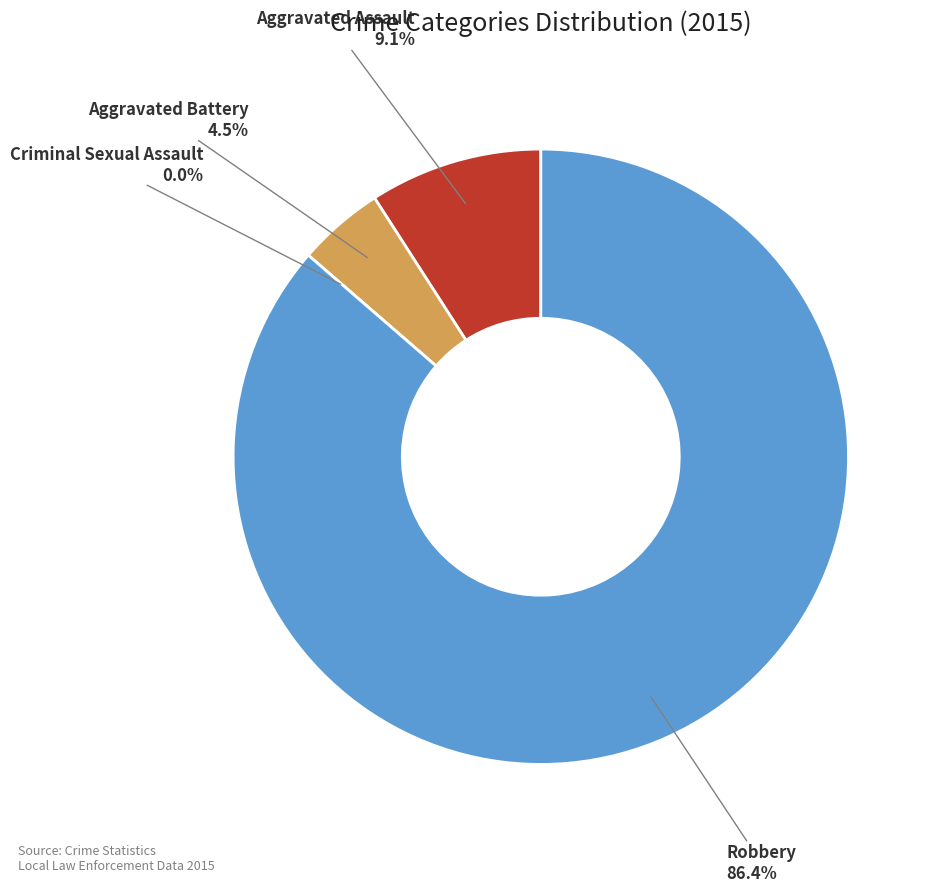

Approximately how many times larger is the value at Aggravated Assault compared to Aggravated Battery?

2.0